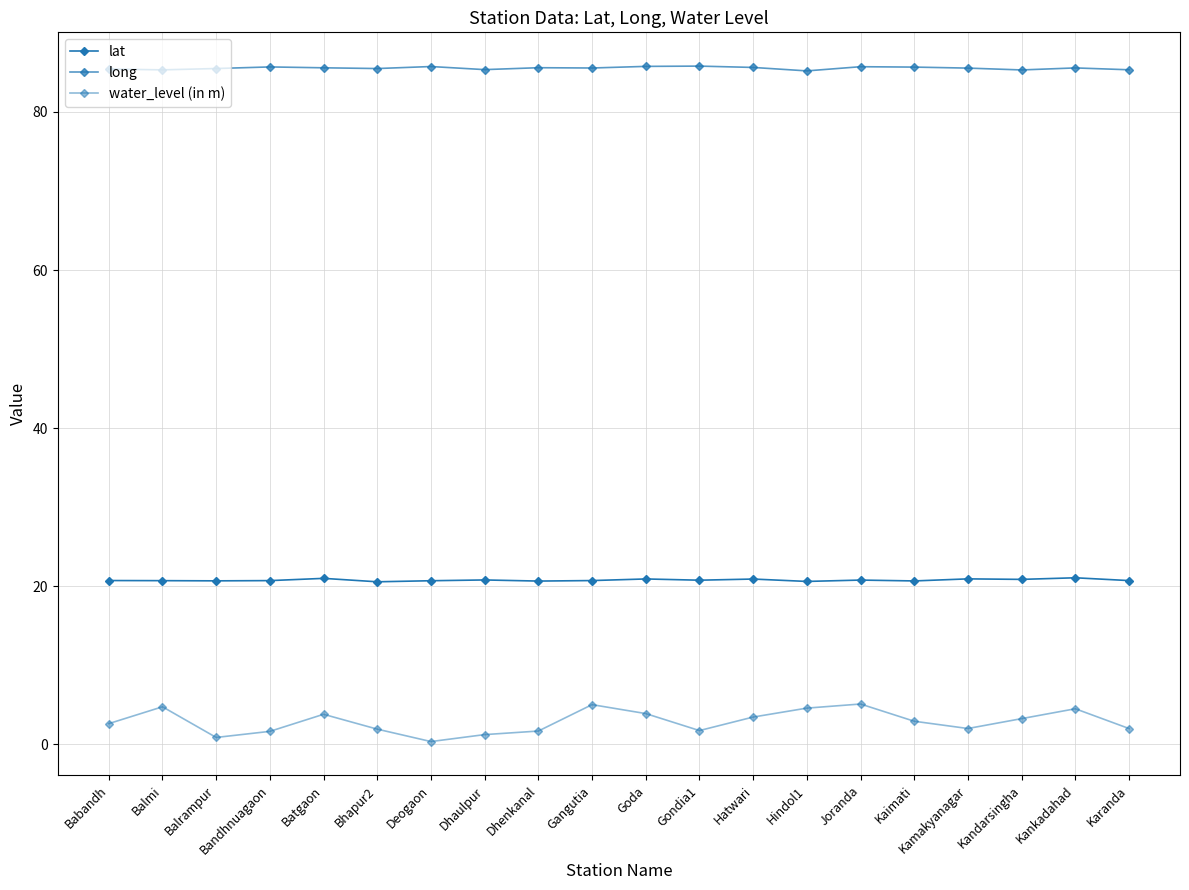

What is the average value of the water_level (in m) series?

2.9